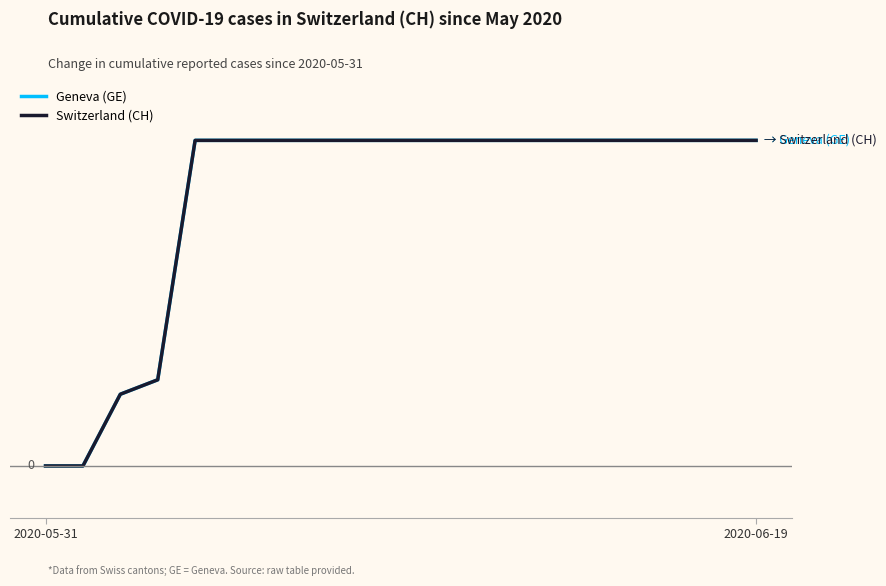

Is this an area chart (filled region under the line)?

No